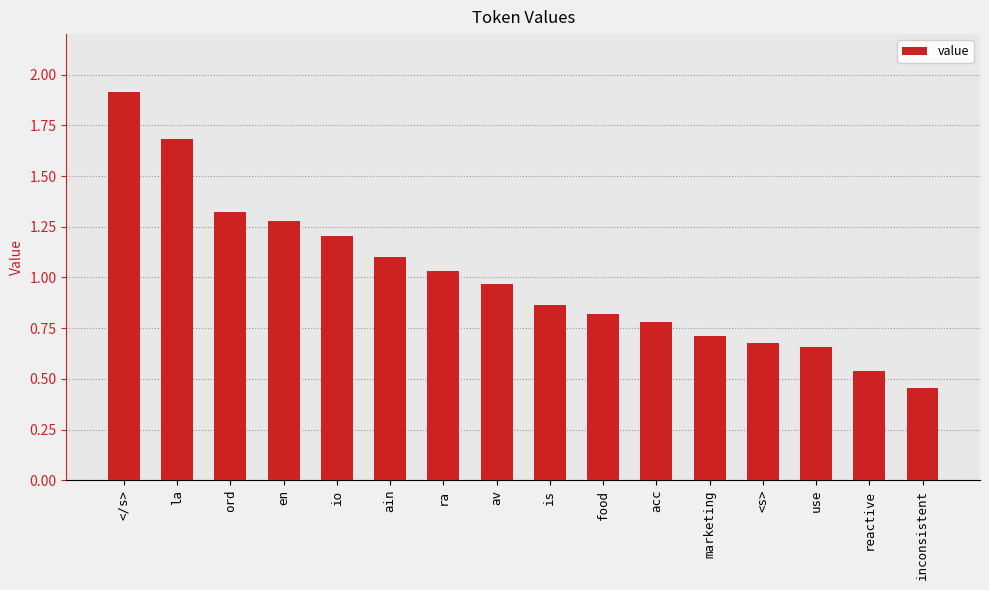

Which category has the highest value across all series?

</s>